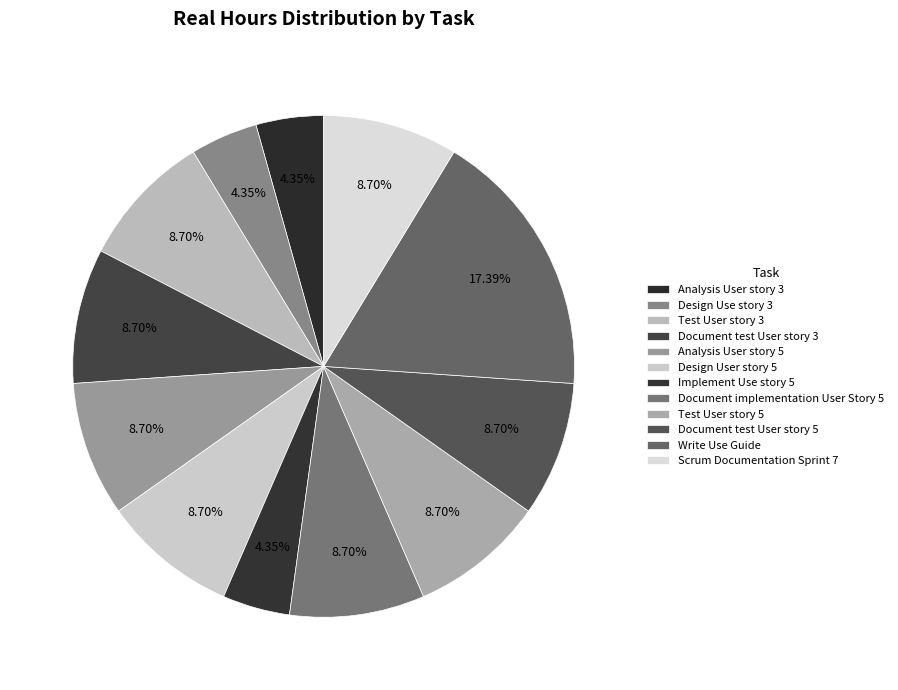

Which category has the biggest portion of the pie?

Write Use Guide